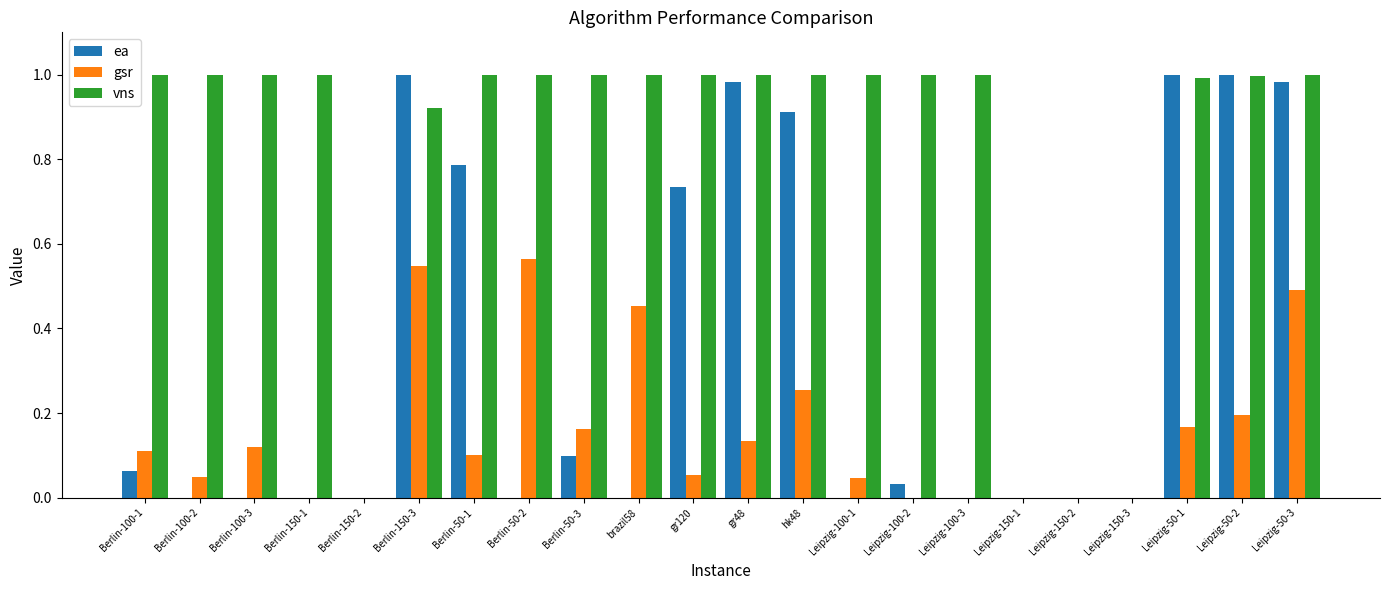

Which series has the largest total across all categories?

vns